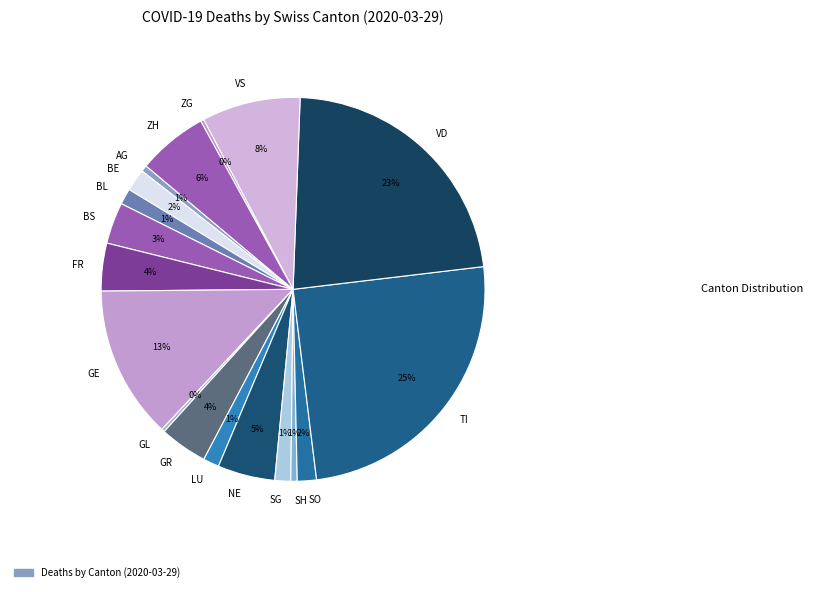

Do BL and SO together represent more than half of the pie?

No